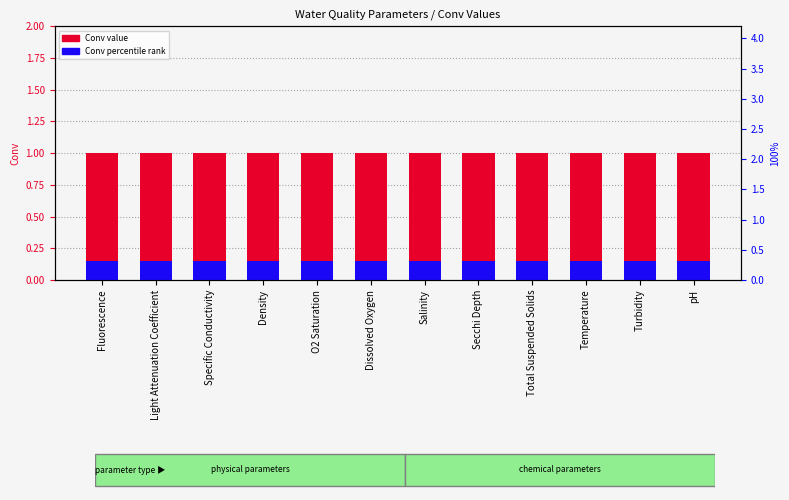

At which label does Conv percentile rank reach its minimum?

Fluorescence